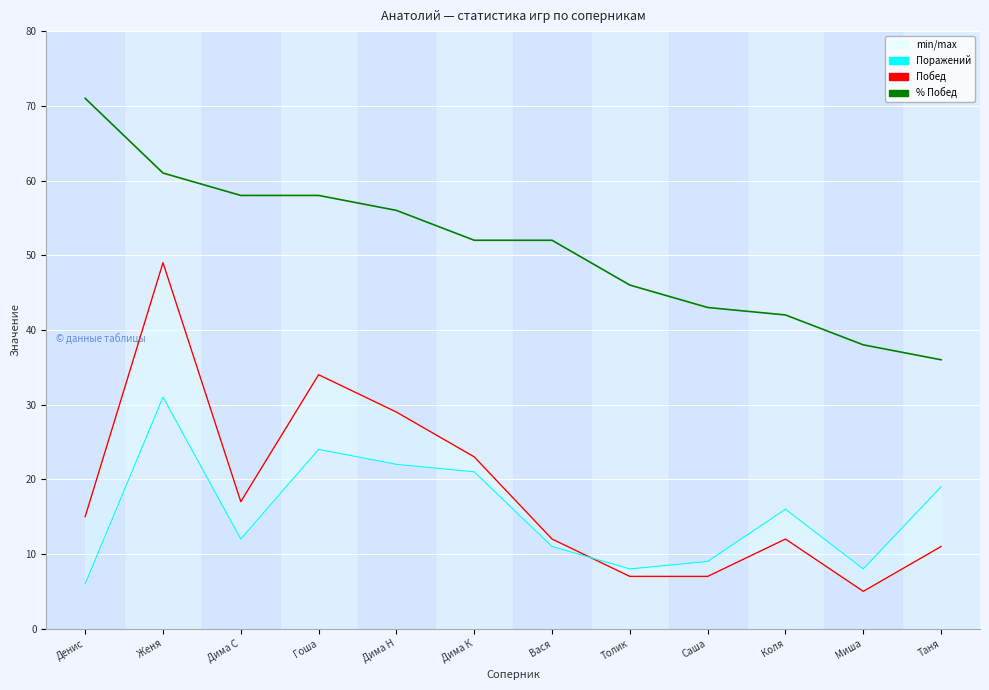

True or false: Поражений and % Побед cross at least once.

False